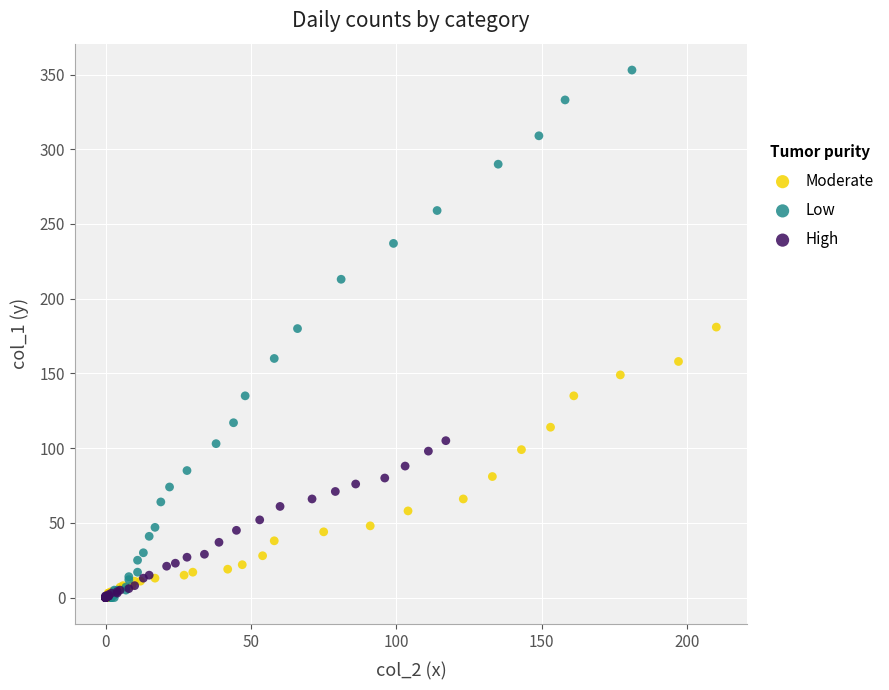

Which series has the widest spread of Y values?

Low